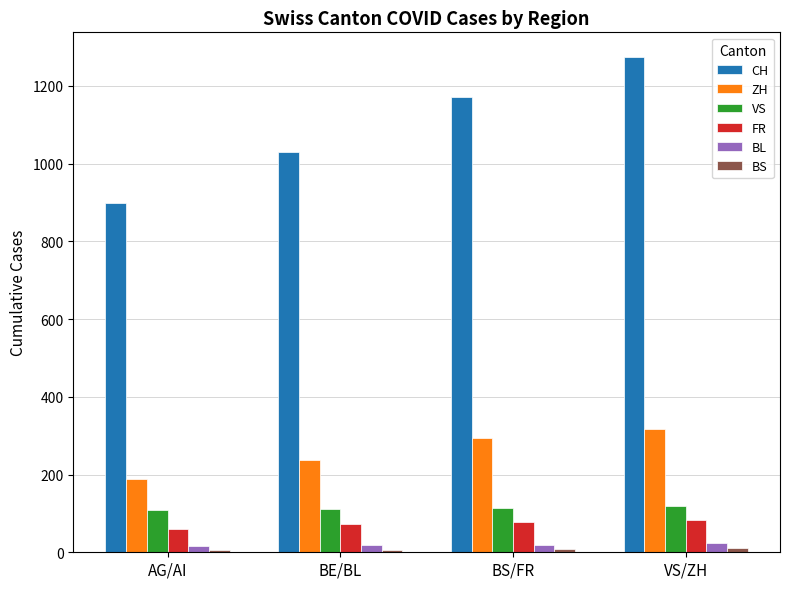

True or false: CH has a value of 1031 at BE/BL.

True